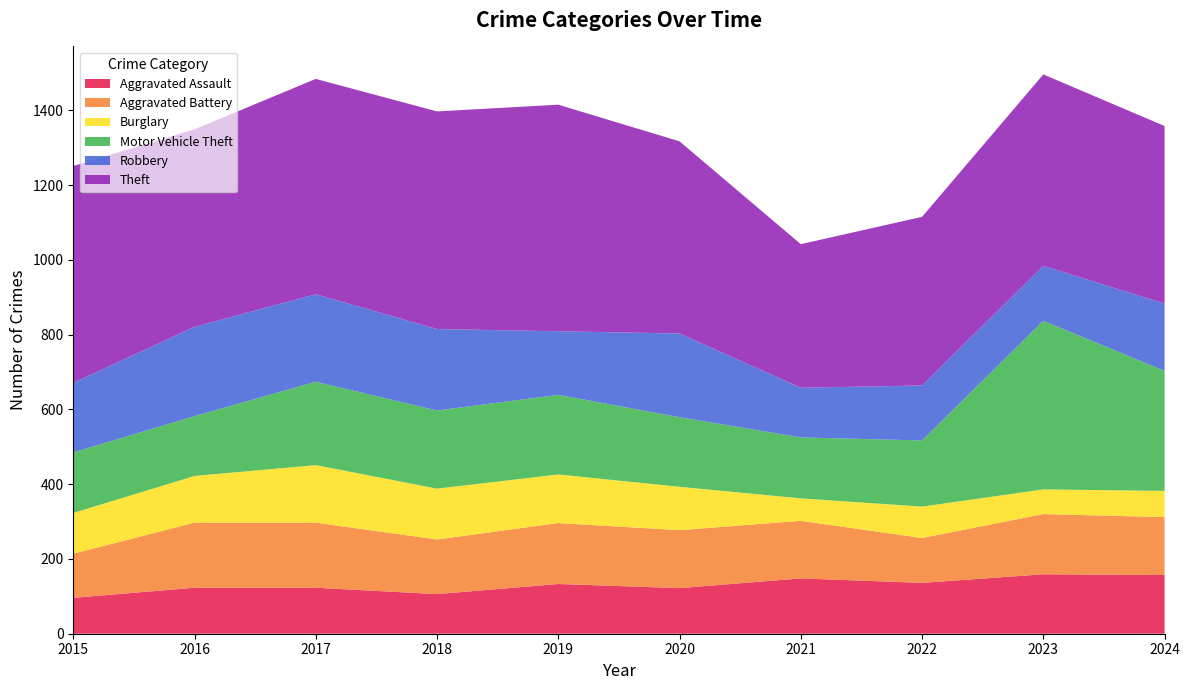

Reading right to left, what are all the values shown in this chart?

Aggravated Assault: 157	159	136	148	122	133	106	123	123	96
Aggravated Battery: 155	161	120	154	155	163	146	174	174	118
Burglary: 70	66	84	60	116	130	136	154	125	109
Motor Vehicle Theft: 321	451	177	163	186	213	209	223	160	162
Robbery: 180	147	147	133	224	170	218	234	239	186
Theft: 475	512	451	384	514	606	582	576	528	580